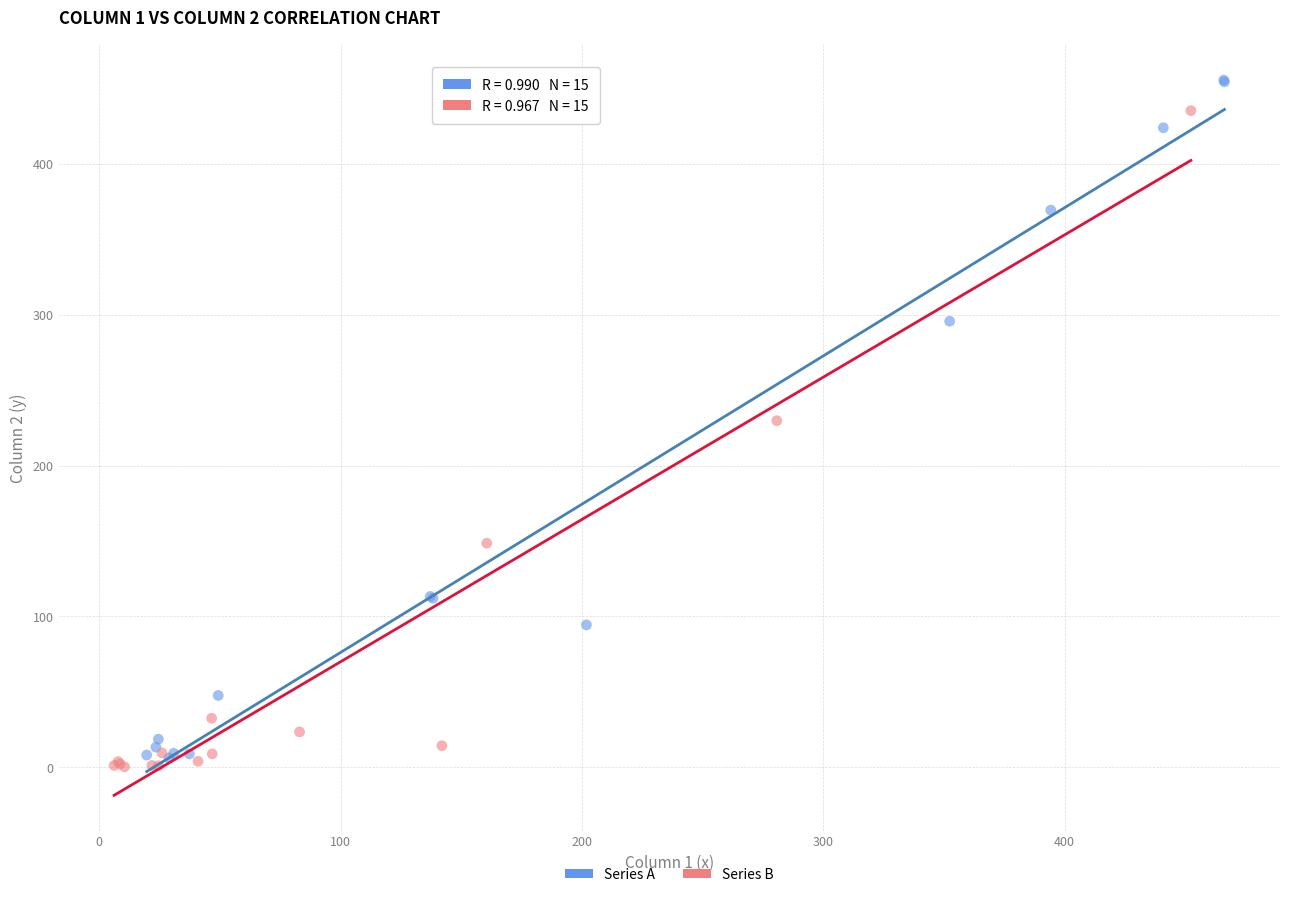

Which series has the largest Y range (max minus min)?

Series A